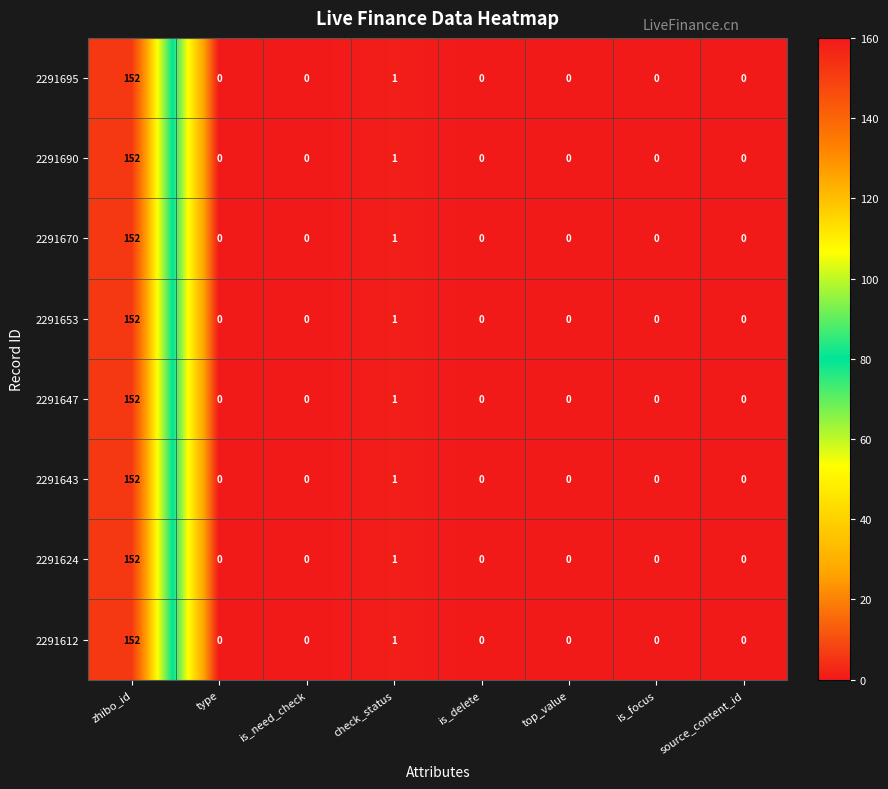

What is the average value of the 2291647 series?

19